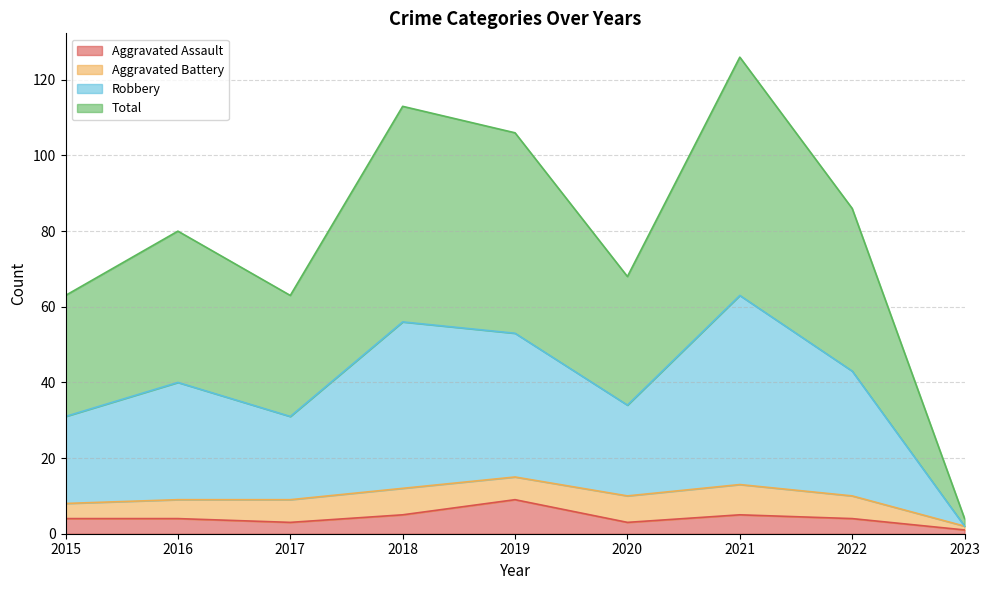

At which category is the sum across all series the highest?

2021